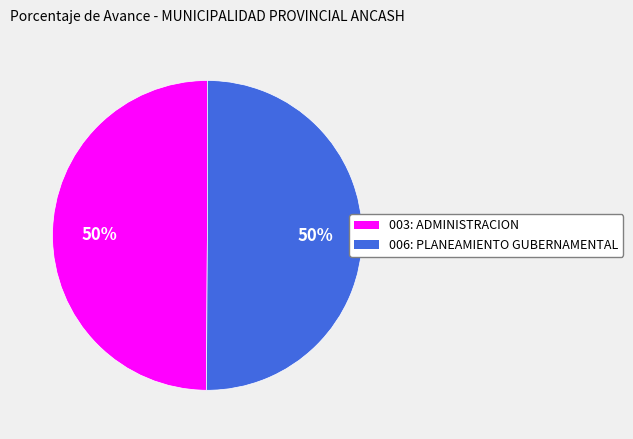

Is it true that 003: ADMINISTRACION is 63% of the pie?

False